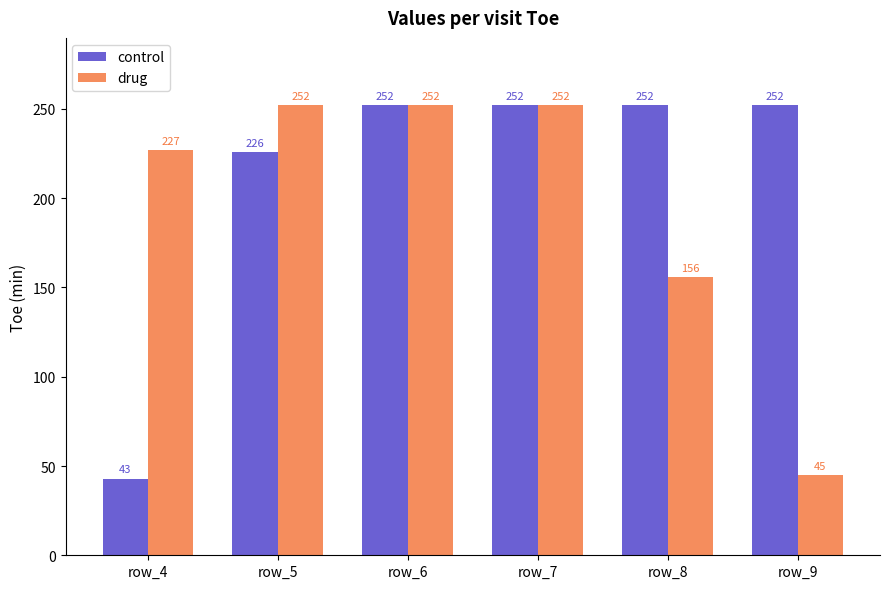

What is the smallest value displayed?

43